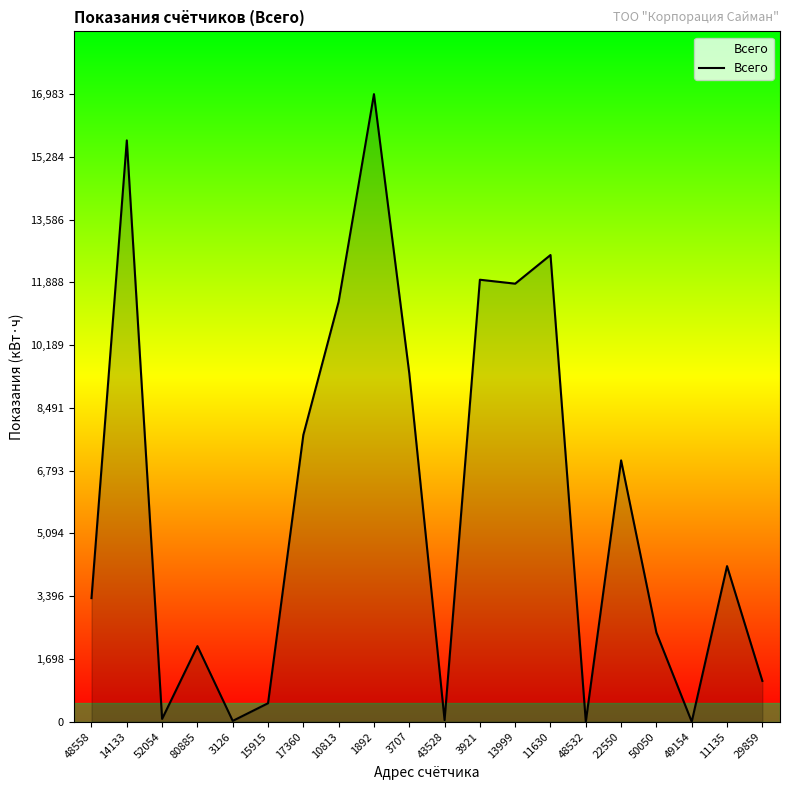

How many values exceed 4211?

10